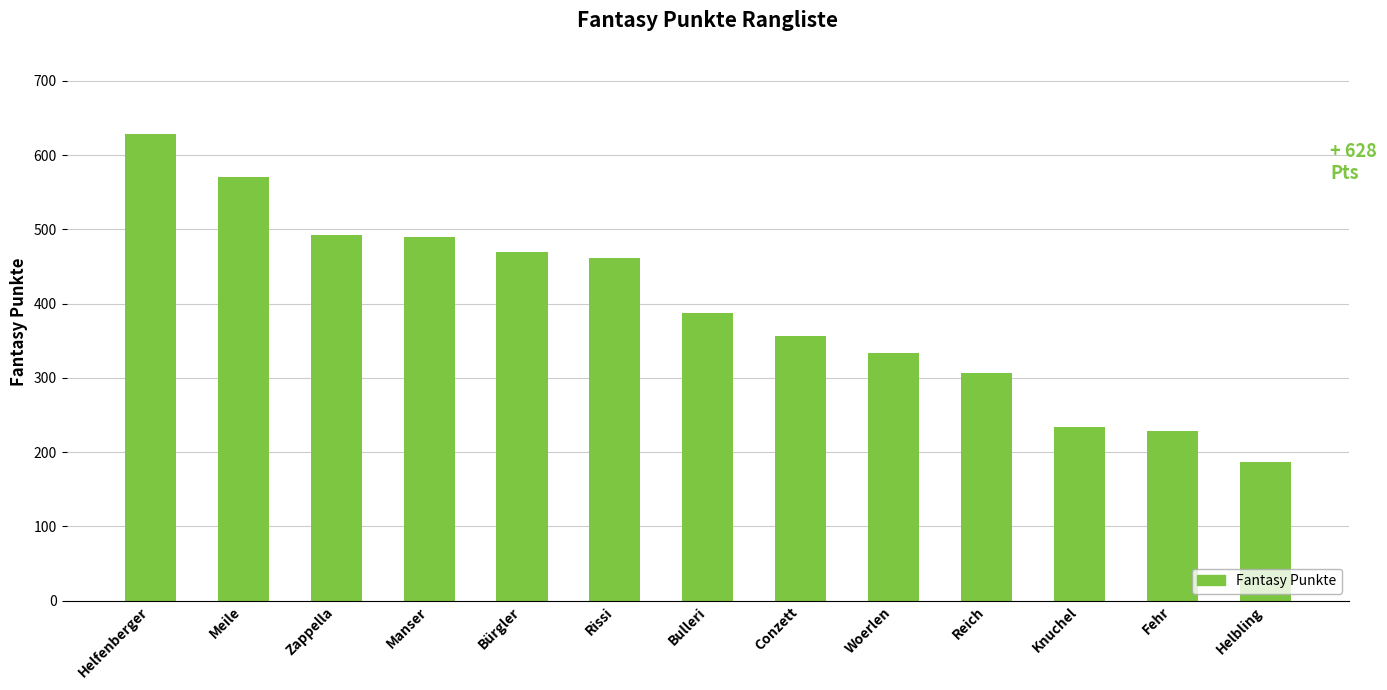

Approximately how many times larger is the value at Manser compared to Zappella?

1.0